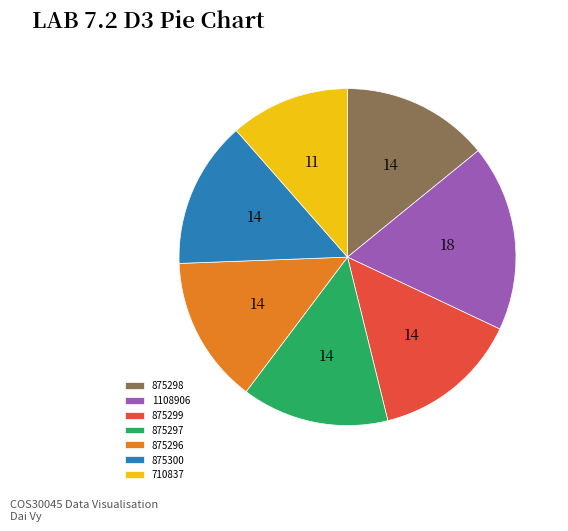

What is the smallest slice in the pie chart?

710837